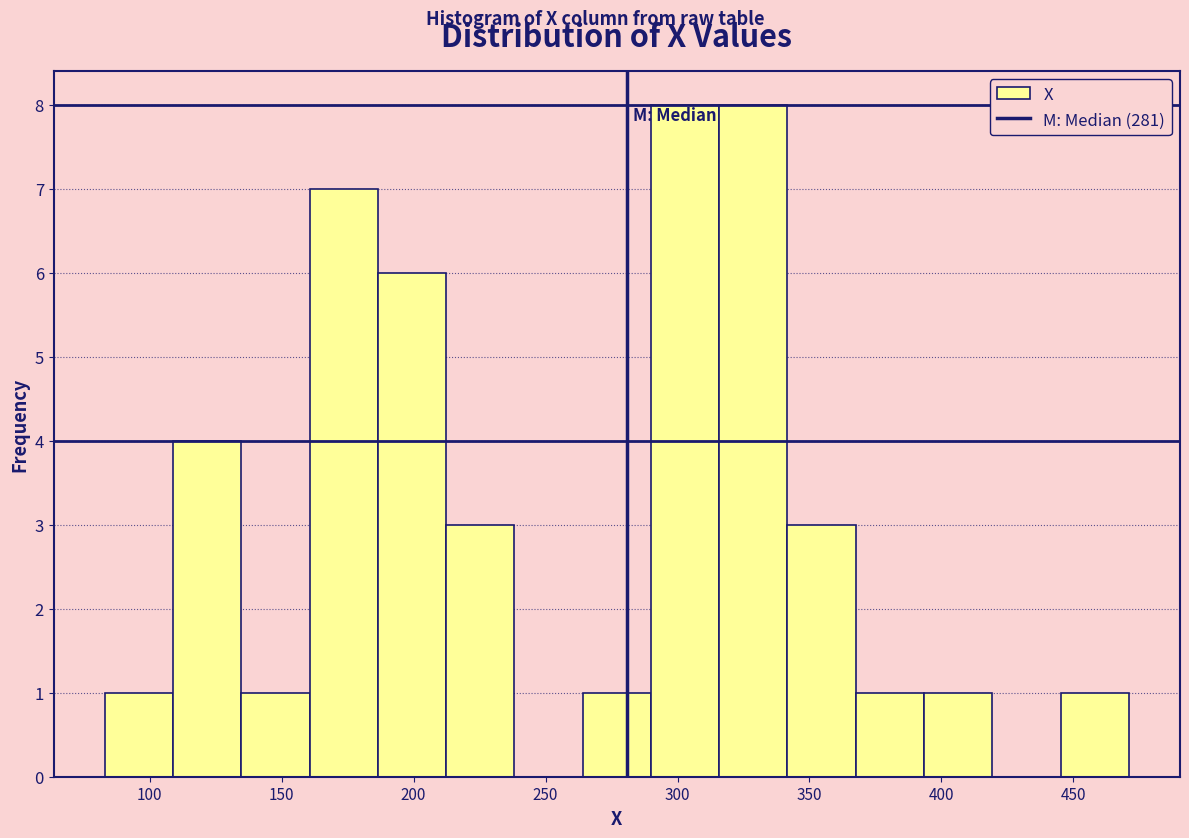

Reading left to right, transcribe this chart: for each bar, give the range it covers on the x-axis and its height. Neither the bar edges nor the heights are printed on the chart, so give them approximately, as read against the axes.

85 to 110: 1
110 to 135: 4
135 to 160: 1
160 to 185: 7
185 to 210: 6
210 to 240: 3
240 to 265: 0
265 to 290: 1
290 to 315: 8
315 to 340: 8
340 to 370: 3
370 to 395: 1
395 to 420: 1
420 to 445: 0
445 to 470: 1